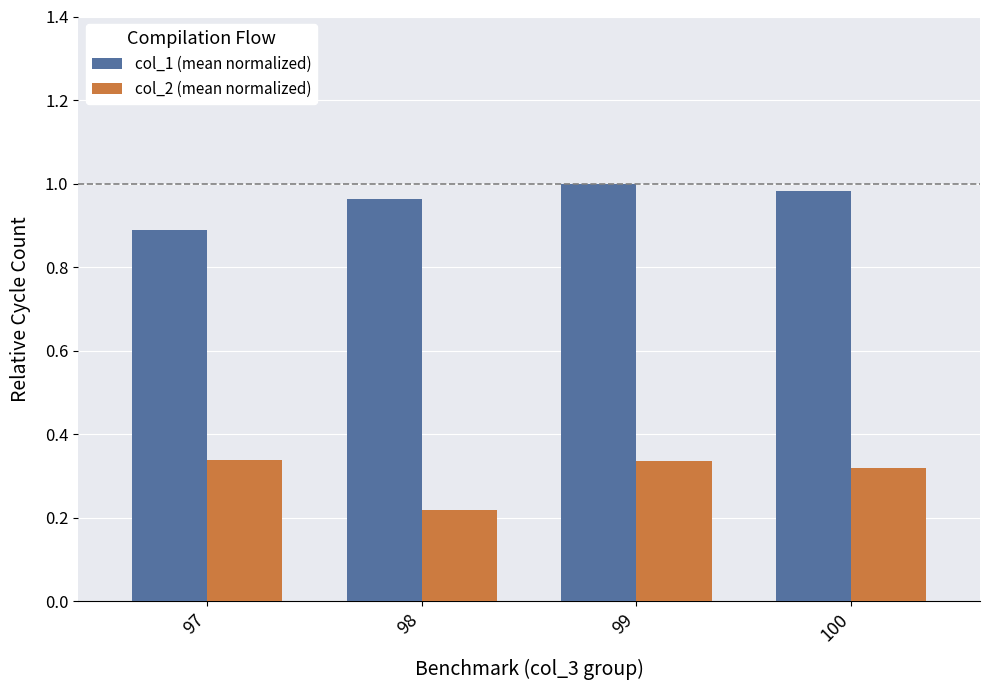

At which label is col_2 (mean normalized) closest to 0?

98